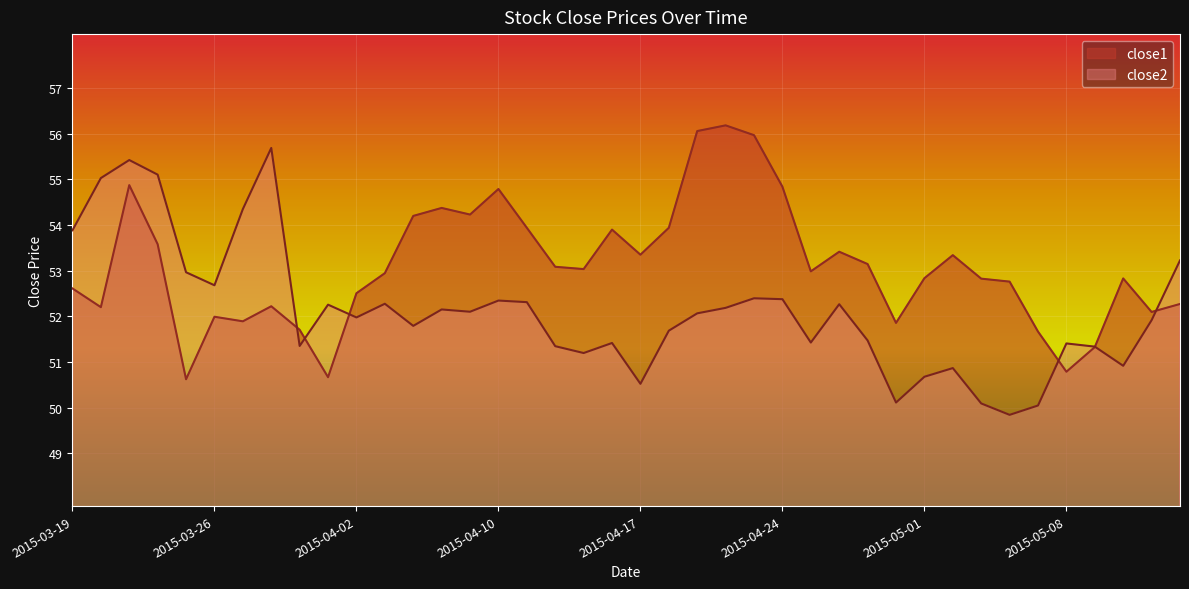

True or false: close1 has a value of 50.8 at 2015-05-08.

True